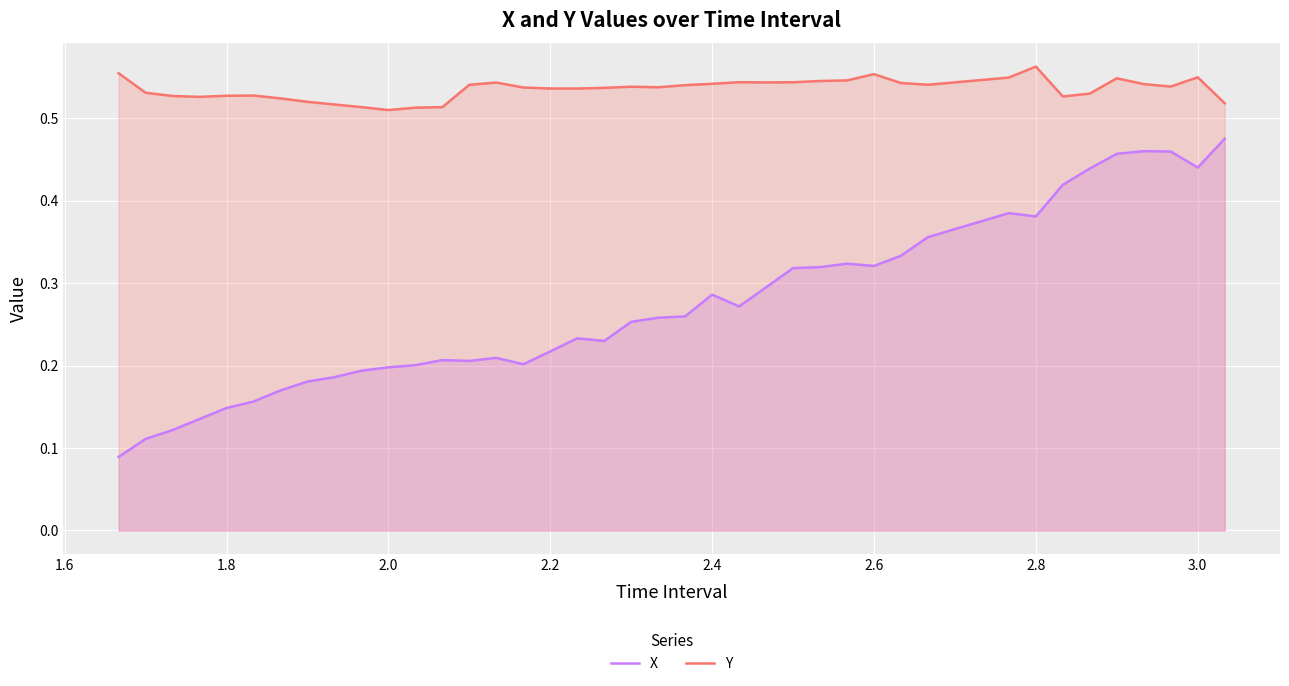

Rank the series by their maximum value, from lowest to highest.

X, Y